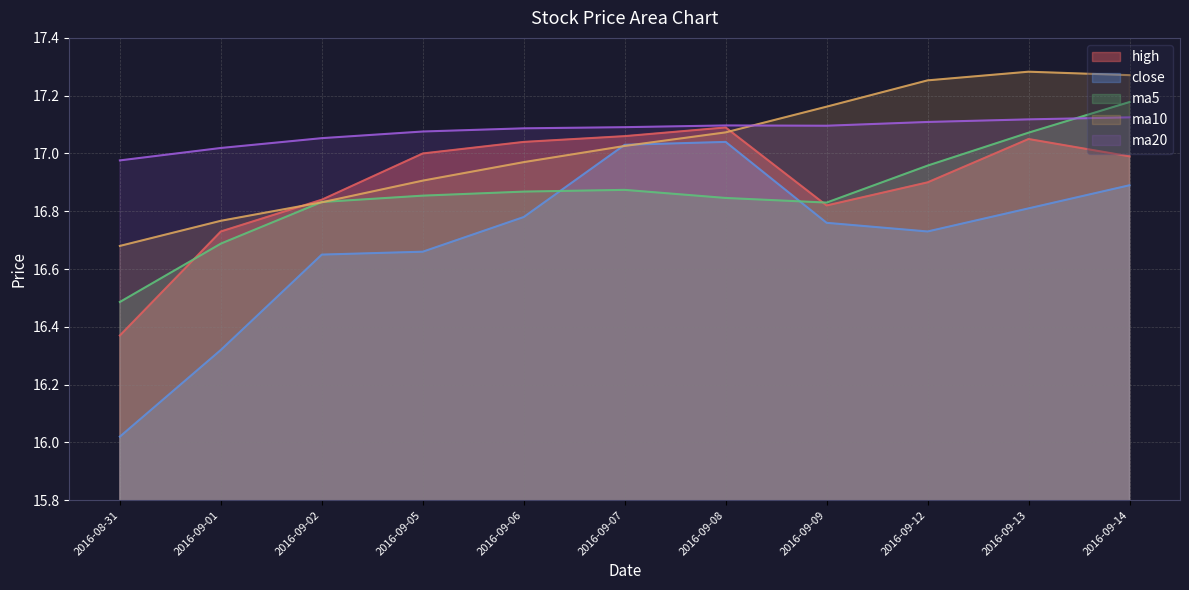

What is the smallest value displayed?

16.0